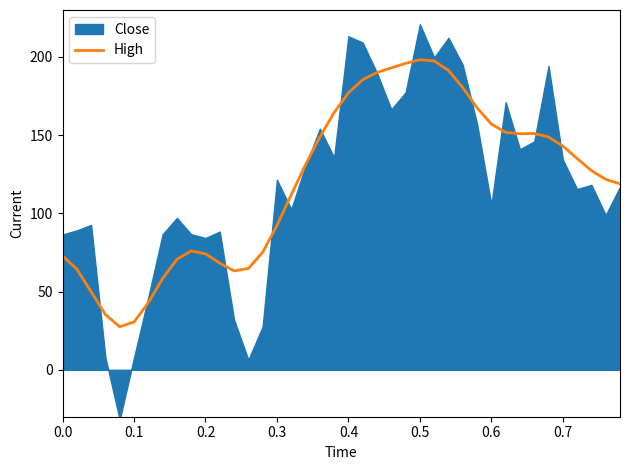

What is the value of the 11th point from the left?

74.2